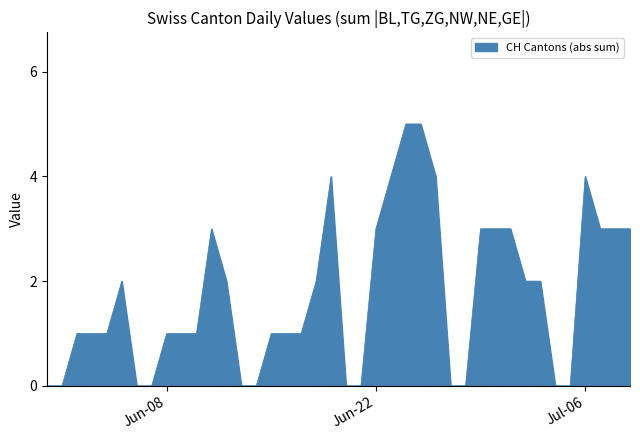

How many lines are shown in the chart?

1